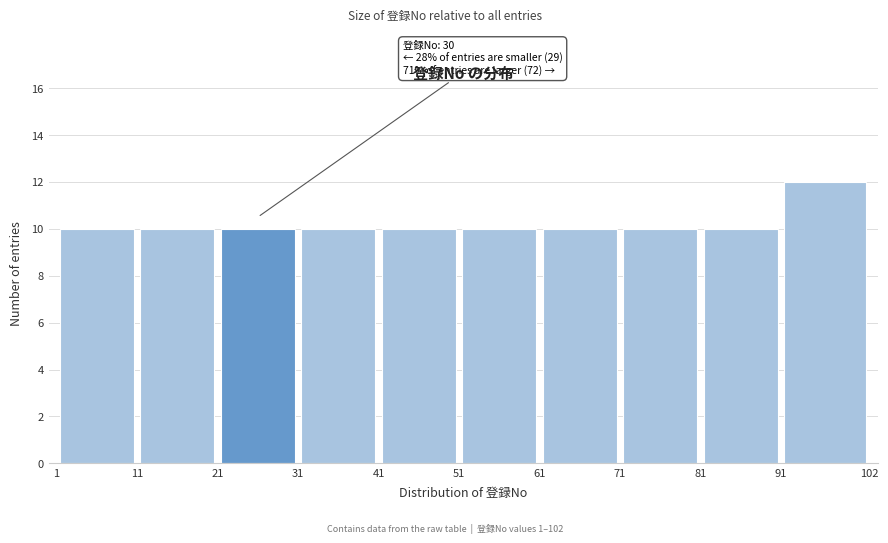

Which range on the x-axis has the tallest bar?

91 to 102